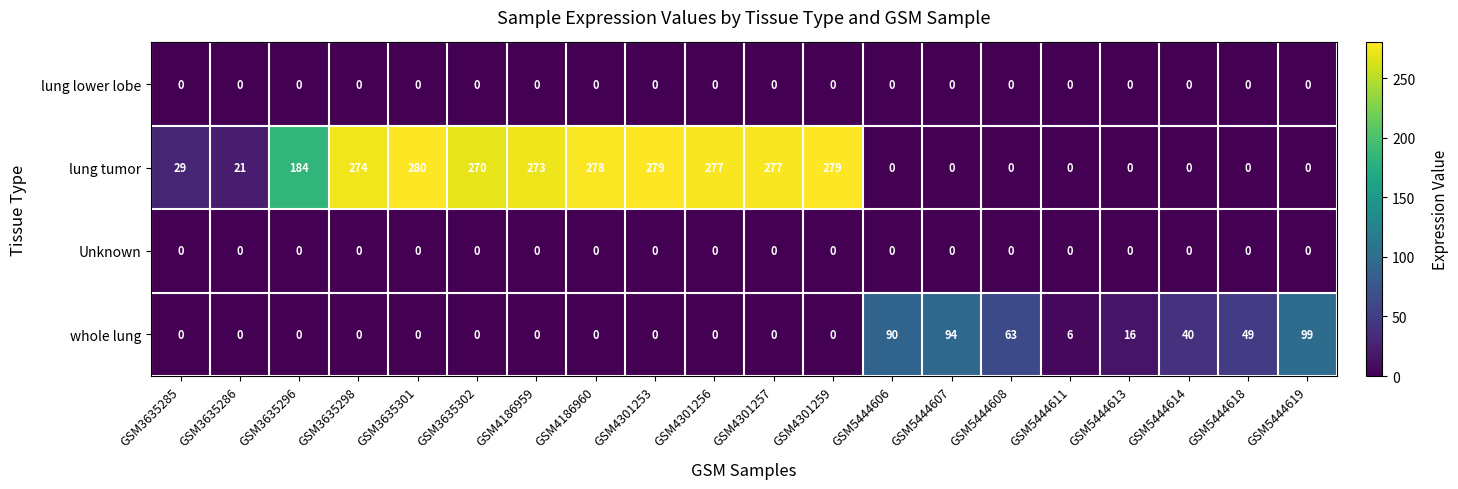

The whole lung series shows 0 at GSM3635285. True or false?

True